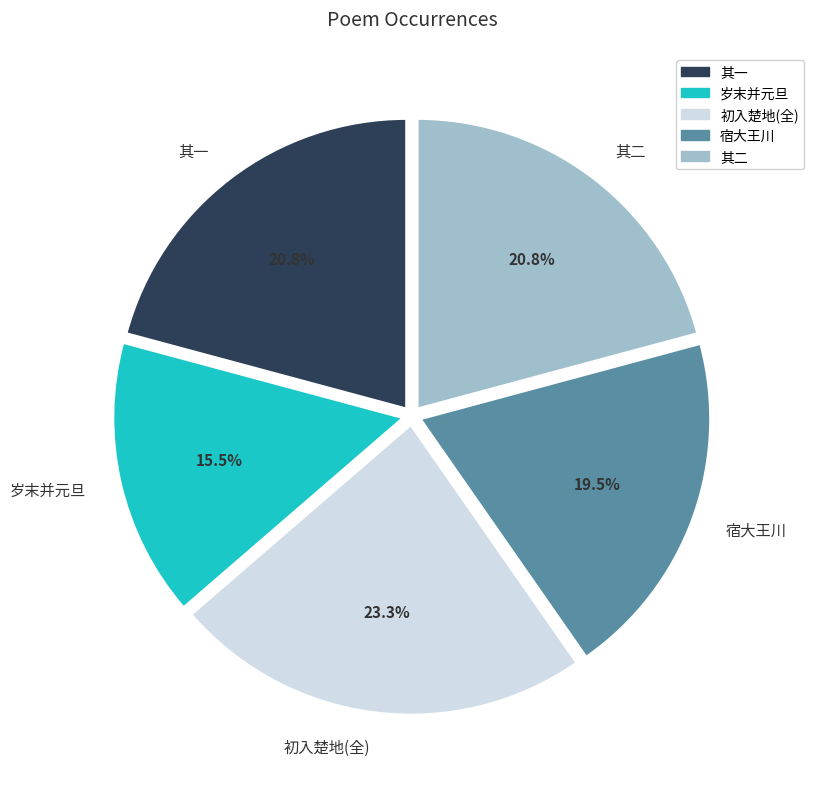

What portion of the pie excludes 其二?

79.2%